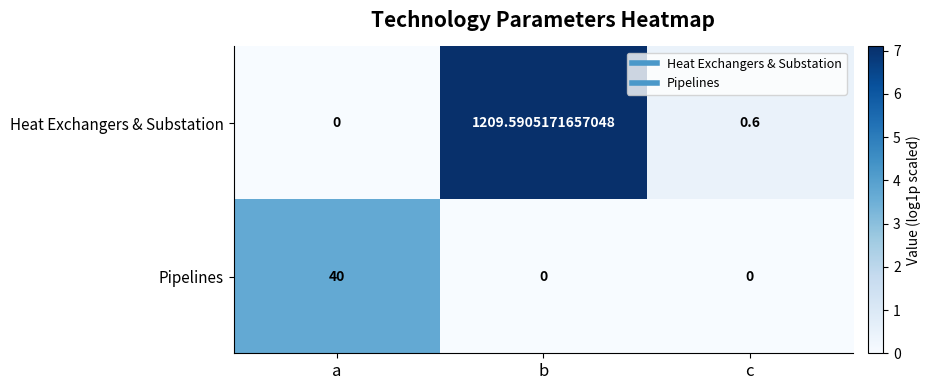

At which category is the sum across all series the highest?

b